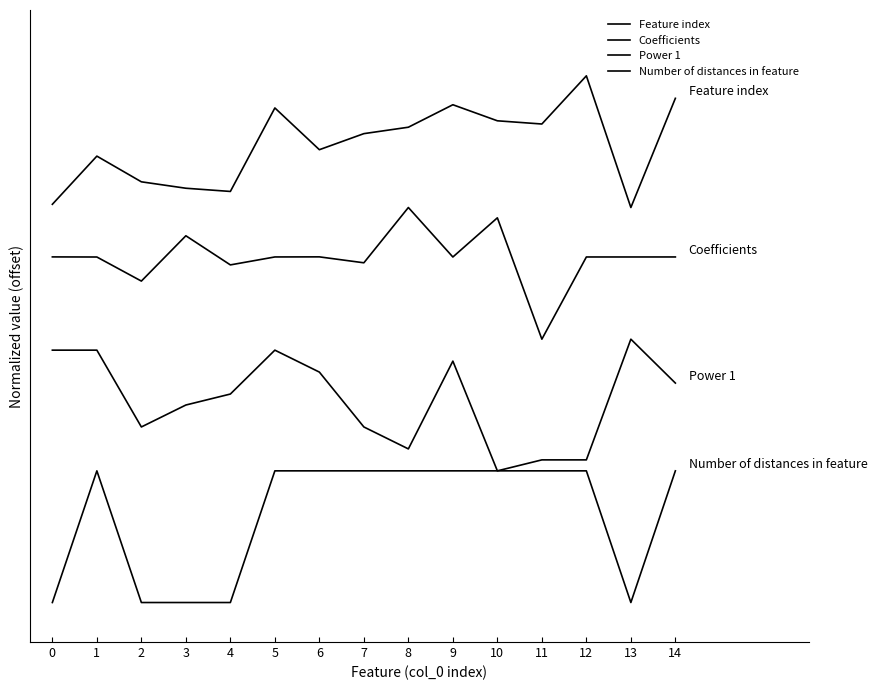

Is this an area chart (filled region under the line)?

No